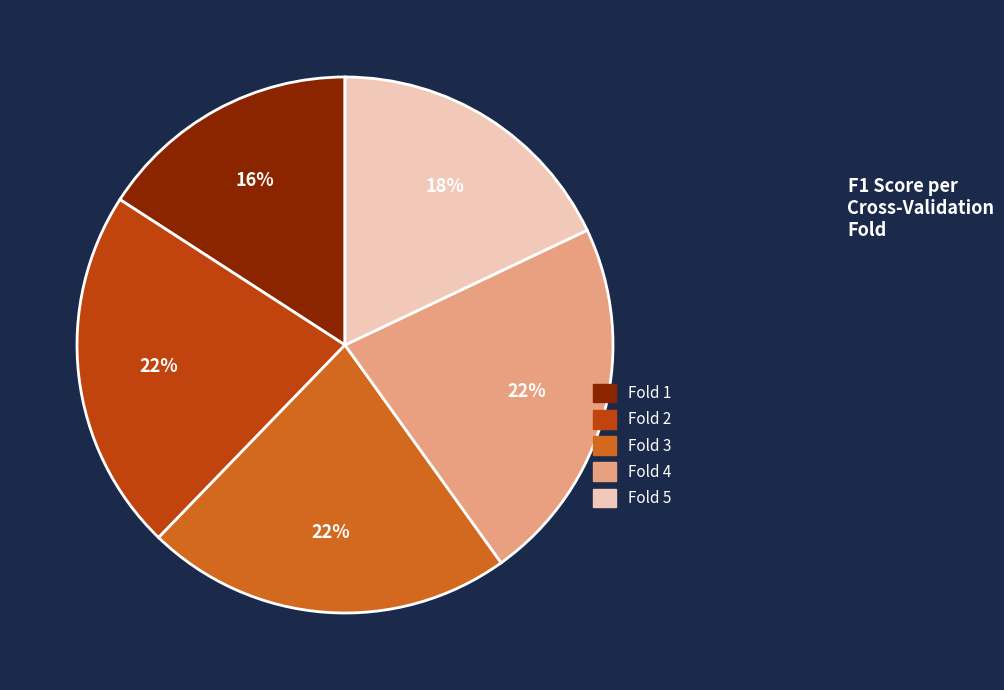

Is it true that Fold 1 is 30% of the pie?

False